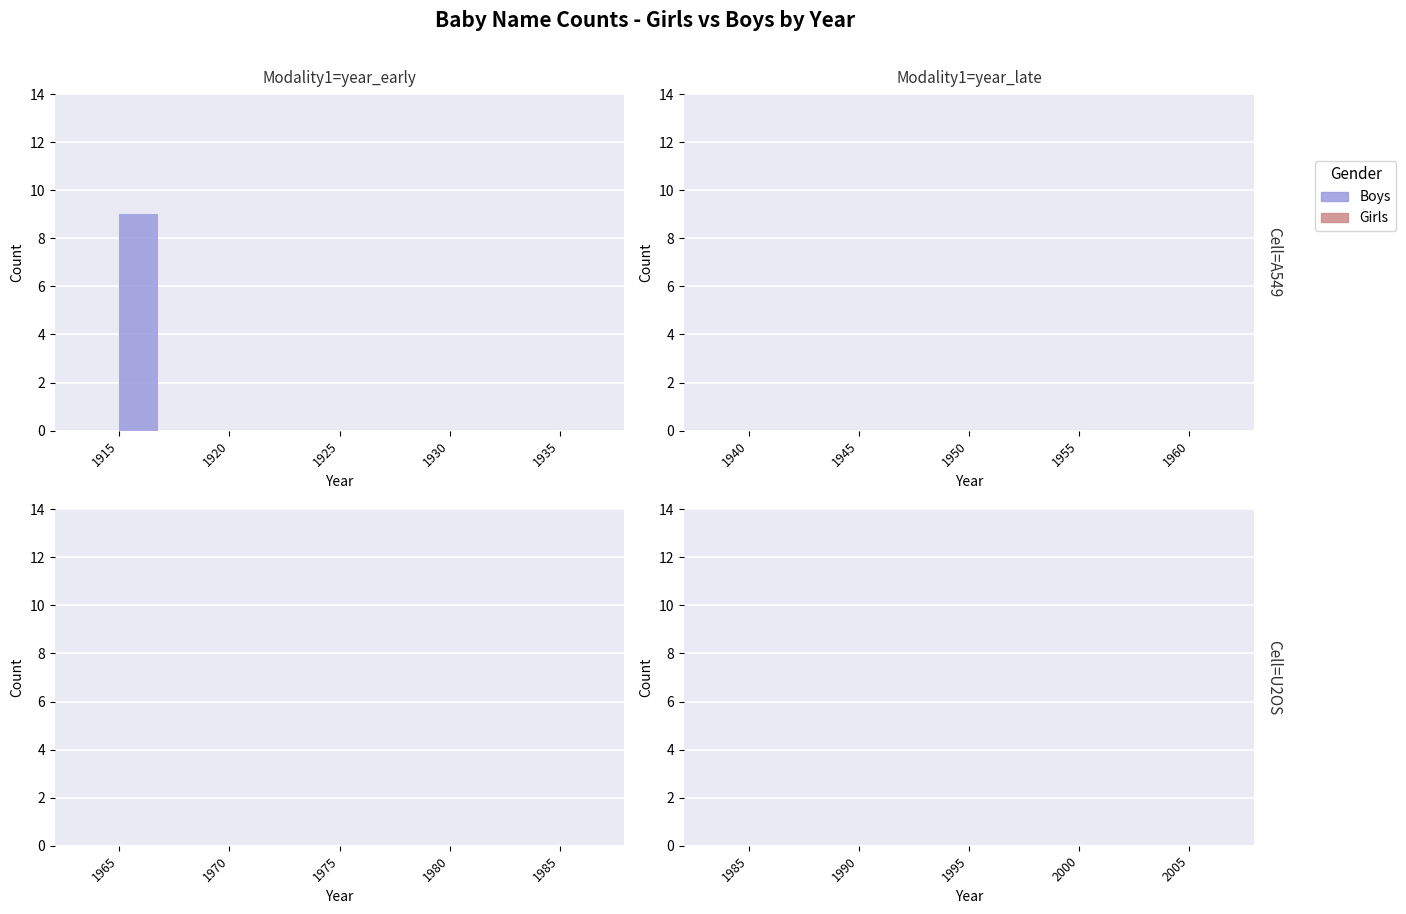

Reading left to right, what are all the values shown in this chart?

1915=9	1920=0	1925=0	1930=0	1935=0